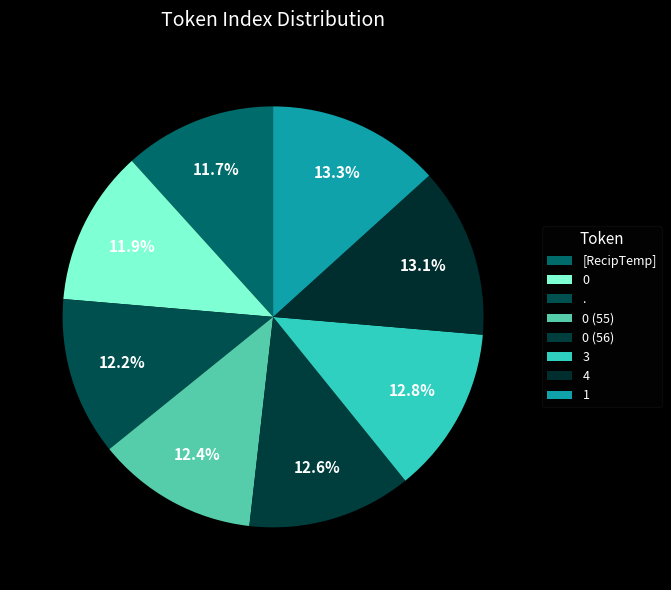

What is the total percentage of 3 and 0 (55)?

25.2%